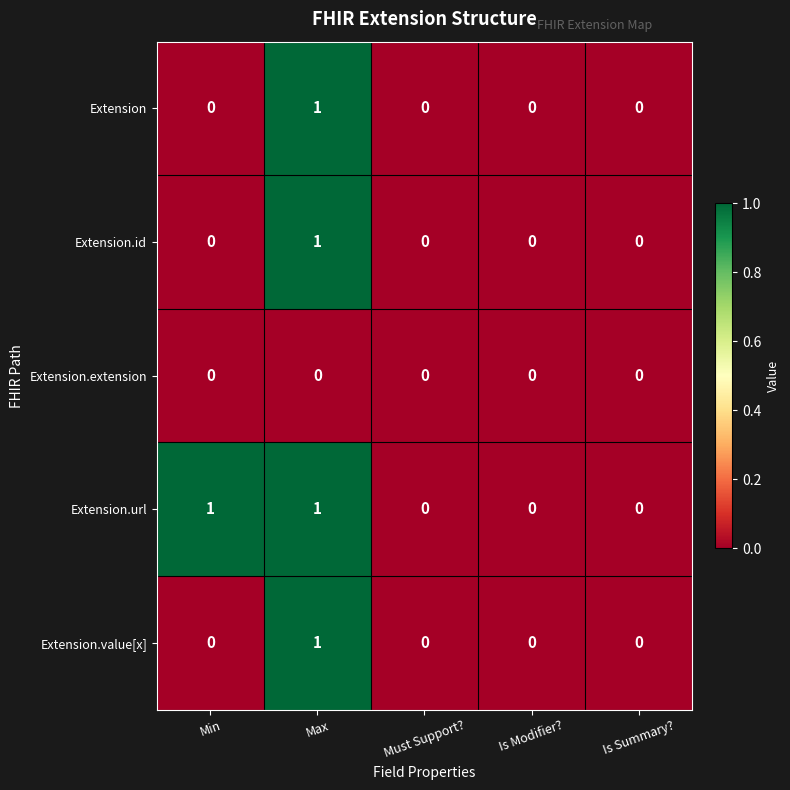

The value of Extension.id at Is Summary? is 0. True or false?

True